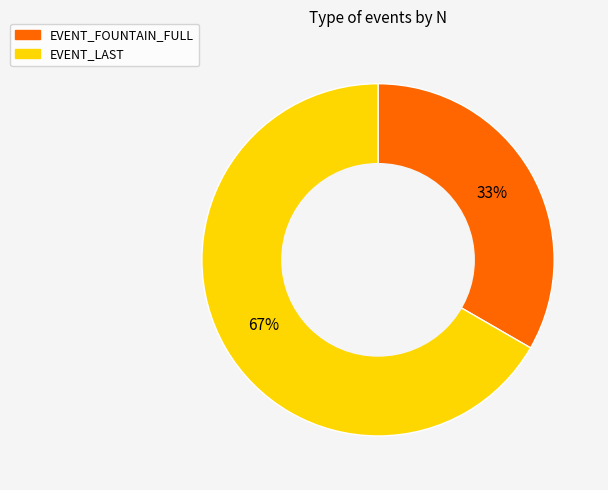

To the nearest percent, what is the average slice percentage?

50%